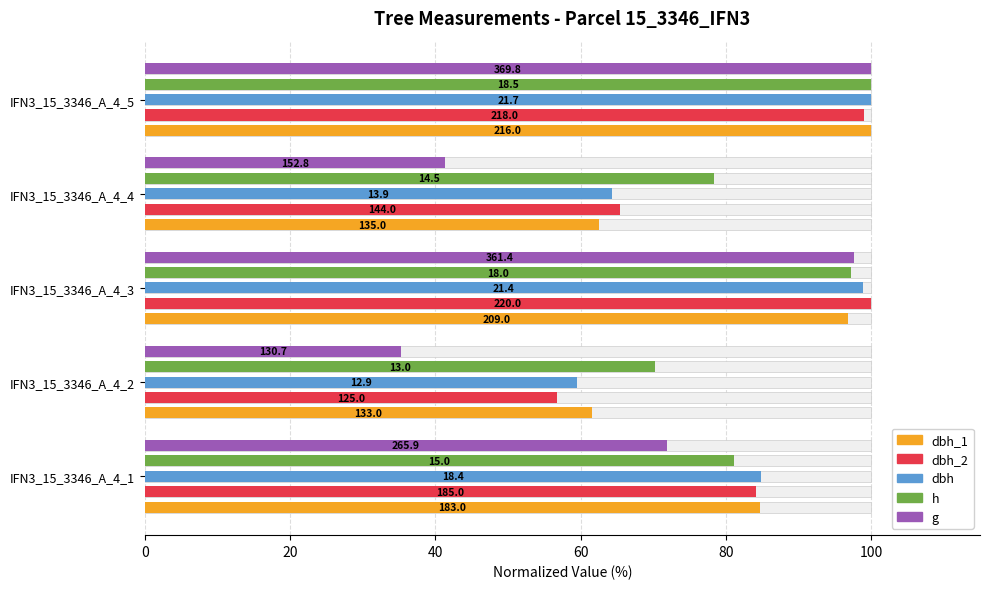

How many data points in h are above 81?

3